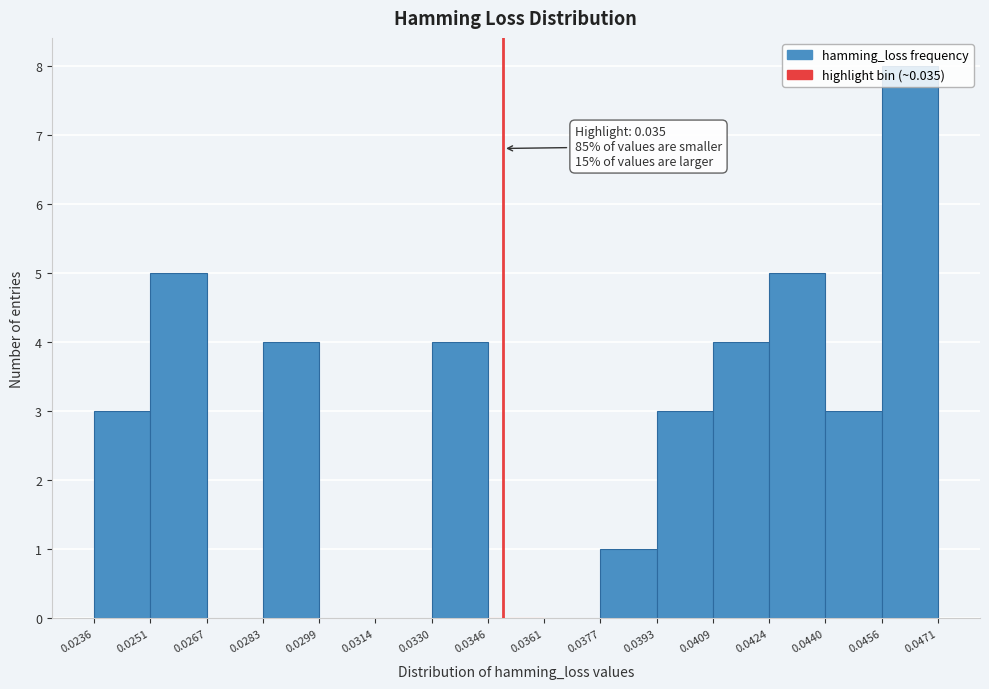

Which range on the x-axis has the tallest bar?

0.0456 to 0.0471